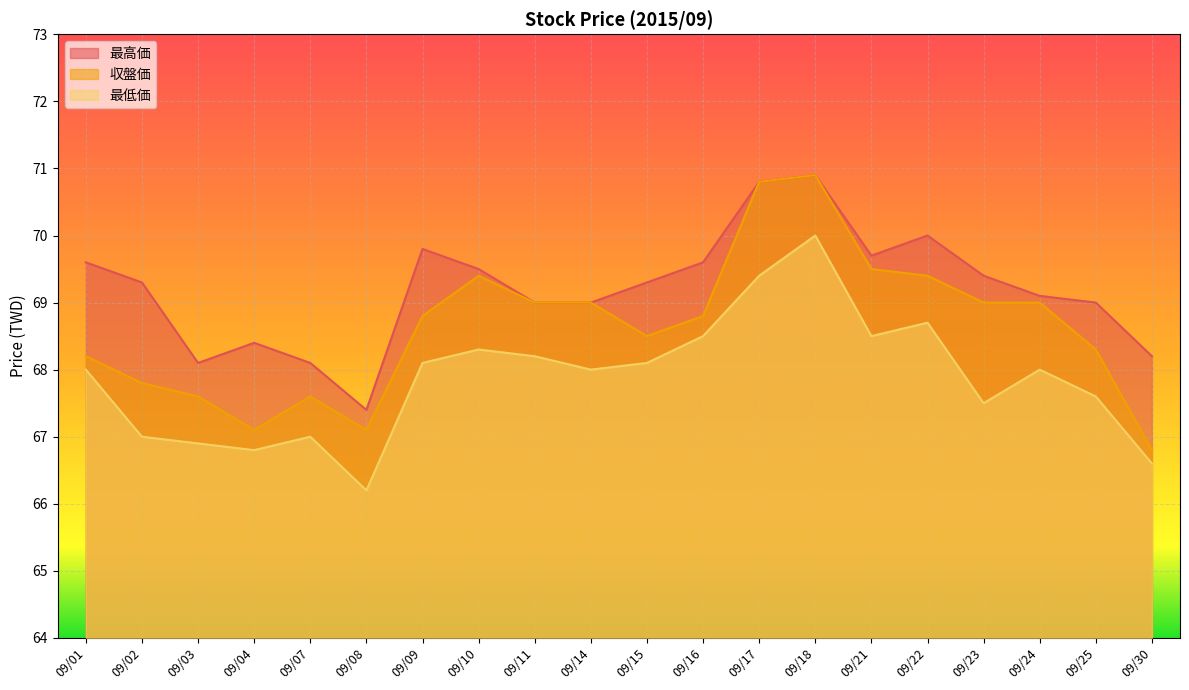

What value does the 最高価 series have at 09/21?

69.7